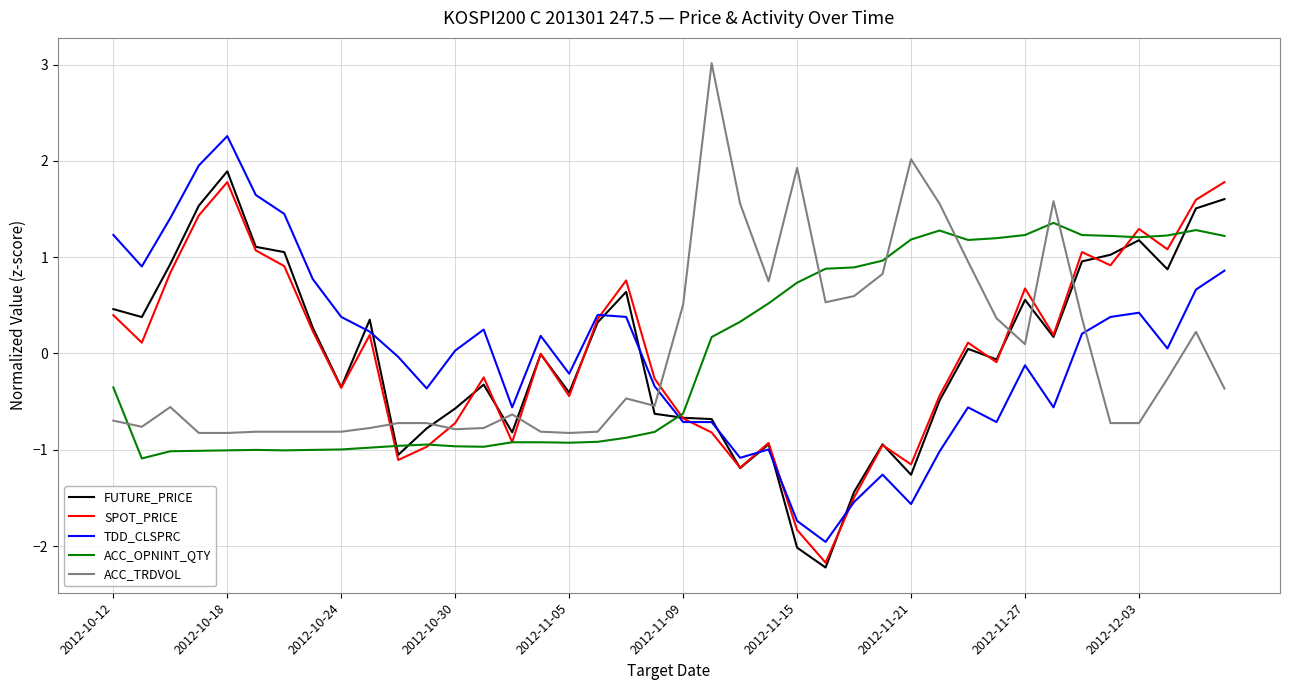

True or false: ACC_TRDVOL and ACC_OPNINT_QTY cross at least once.

True